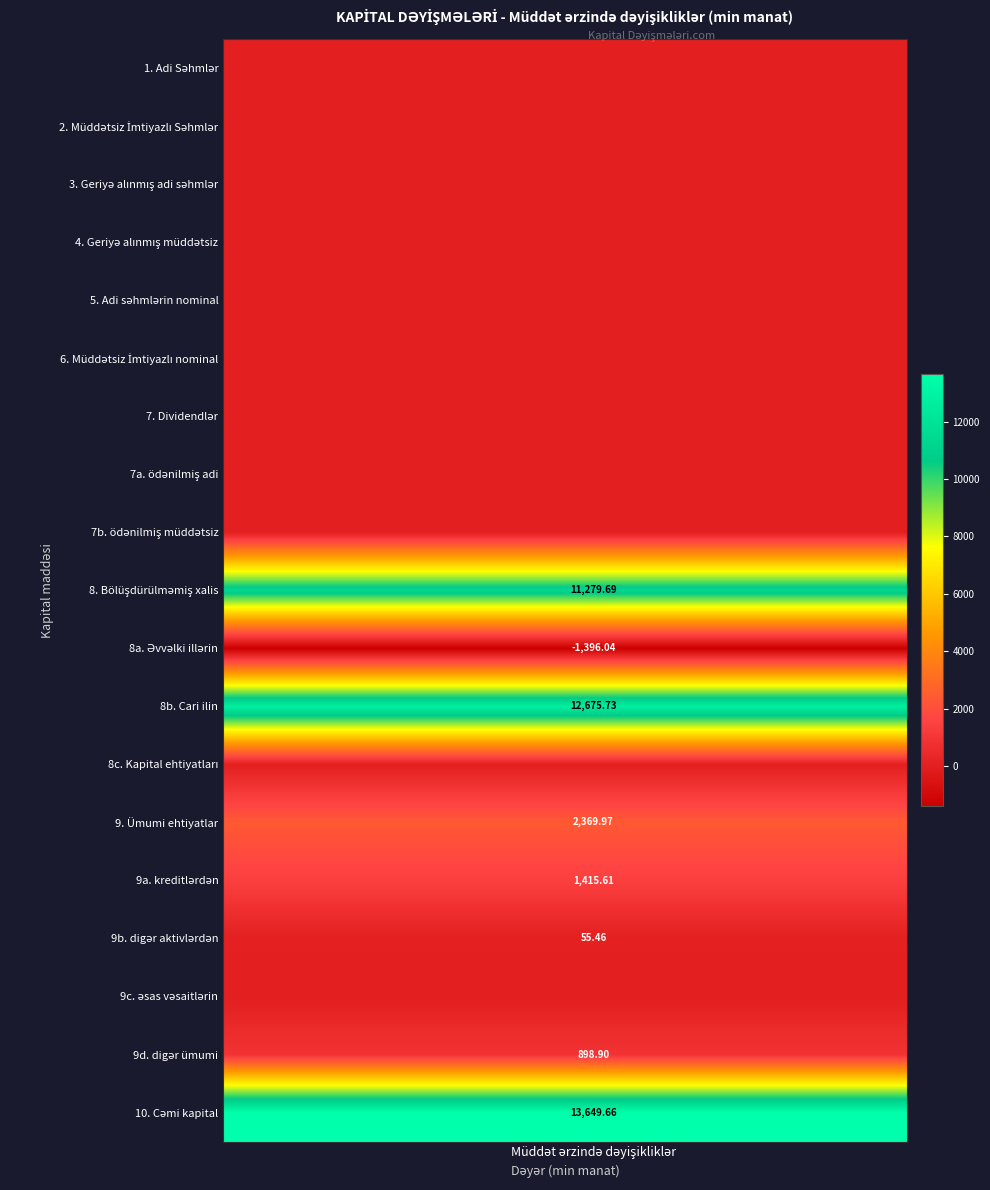

What is the minimum value shown in the chart?

-1396.0